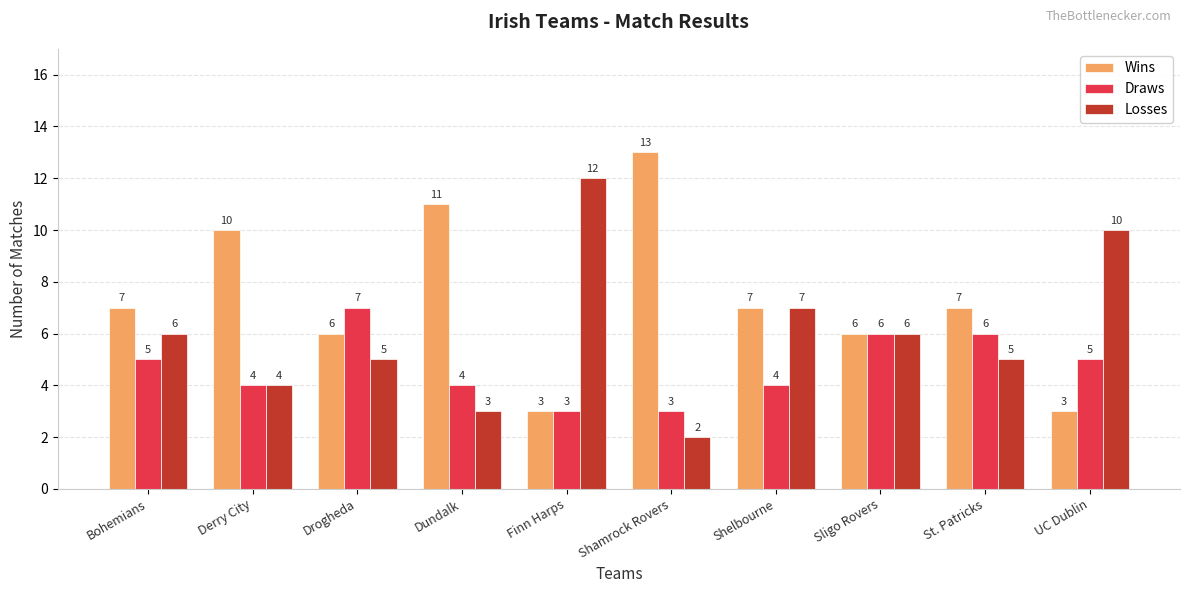

List the series in order of their overall mean, lowest first.

Draws, Losses, Wins